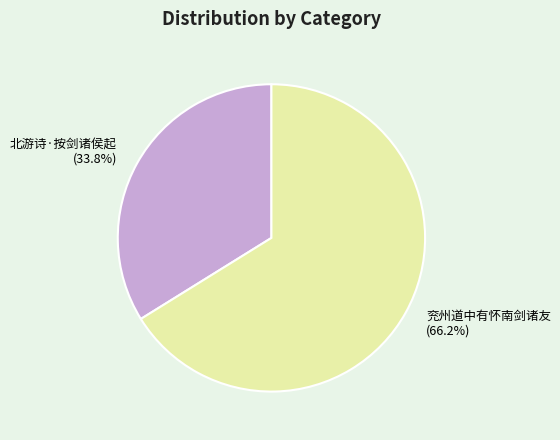

What percentage is NOT represented by 兖州道中有怀南剑诸友?

33.8%